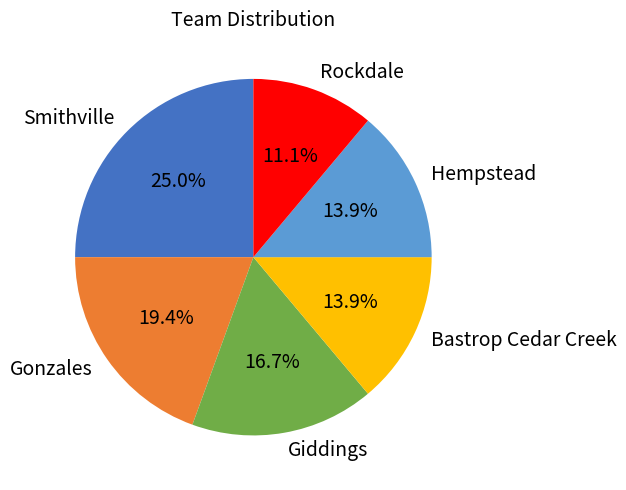

Is Giddings the majority of the pie?

No